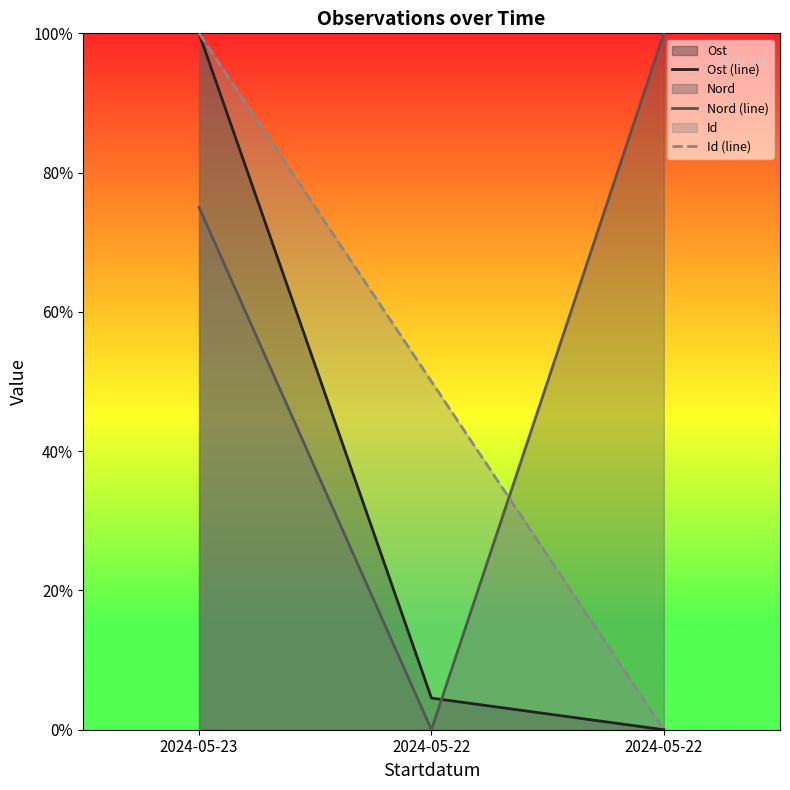

What is the sum of all Nord (line) values?

175.0